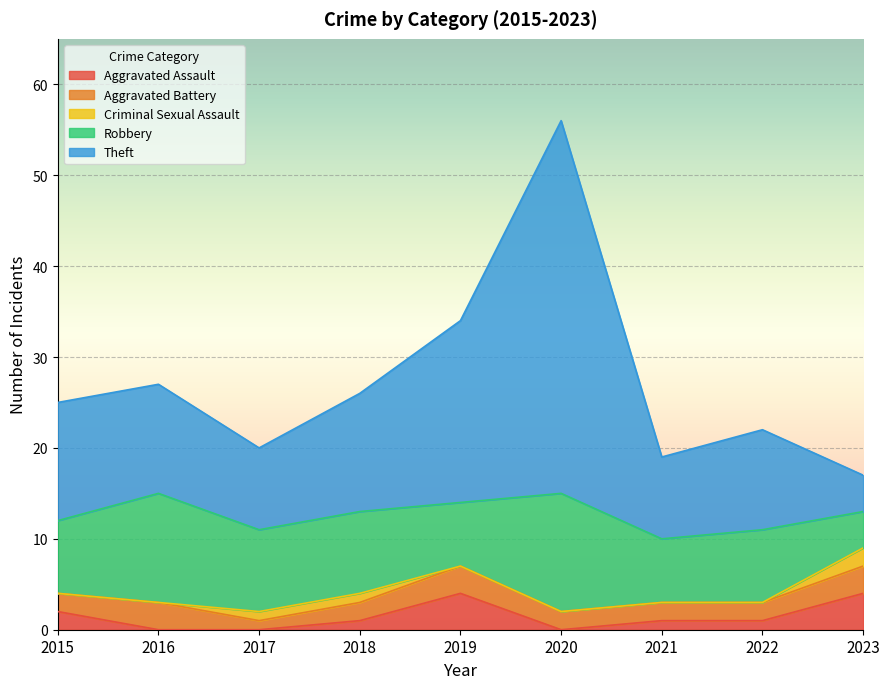

At which category is the sum across all series the highest?

2020